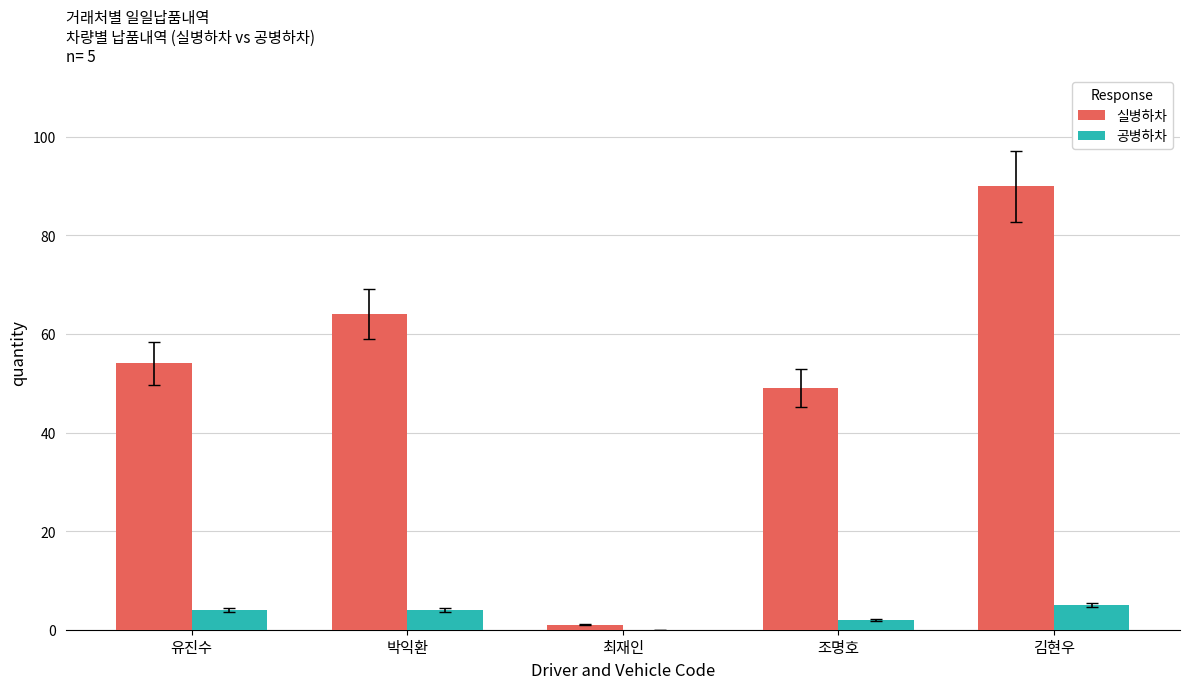

Count the number of data series in this chart.

2